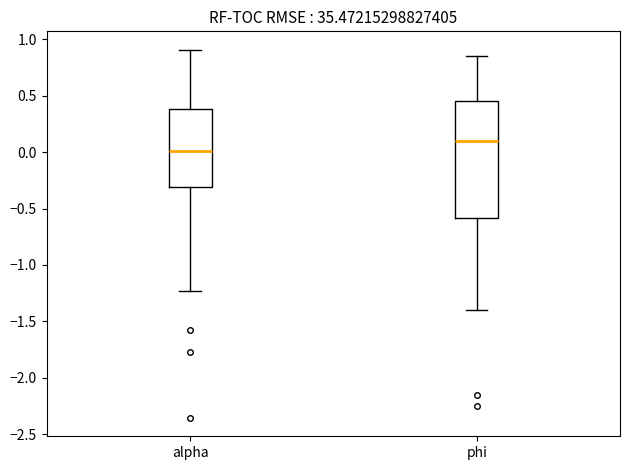

Where does the median line of the box for alpha sit on the y-axis? The values are not printed on the chart, so give them approximately, as read against the axis.

0.00